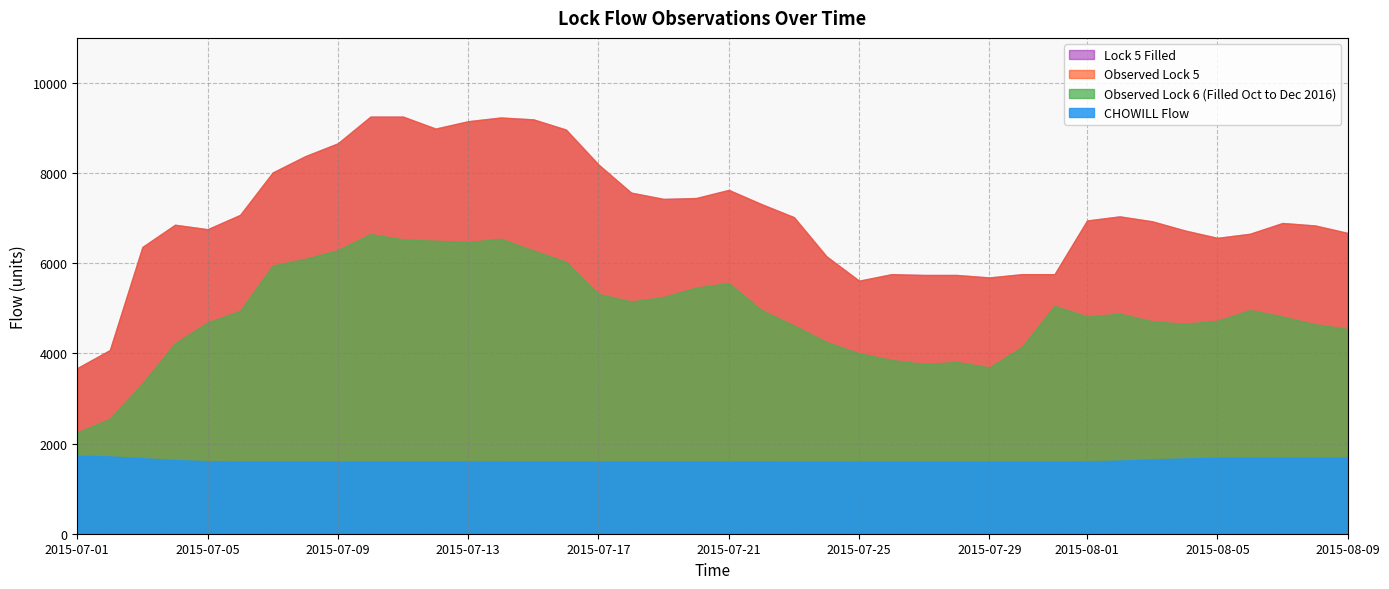

What is the difference between the second highest and second lowest values in the Observed Lock 5 series?

2400